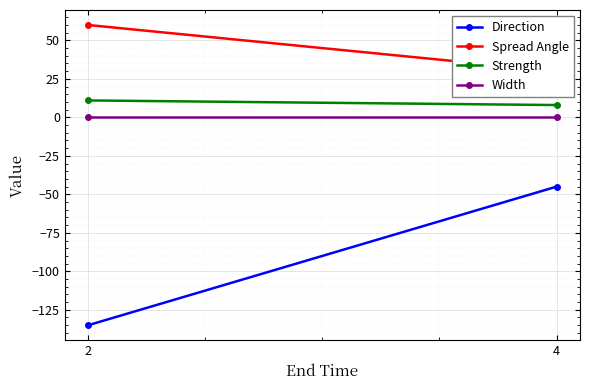

The value of Strength at 2 is 11. True or false?

True